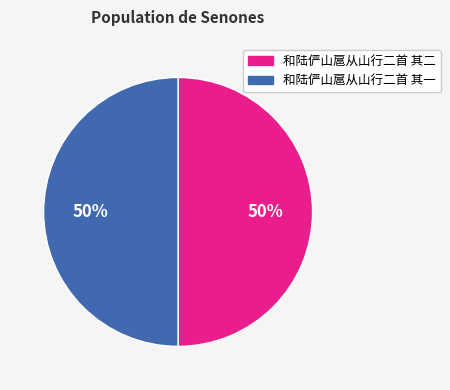

Is it true that 和陆俨山扈从山行二首 其二 is 56% of the pie?

False